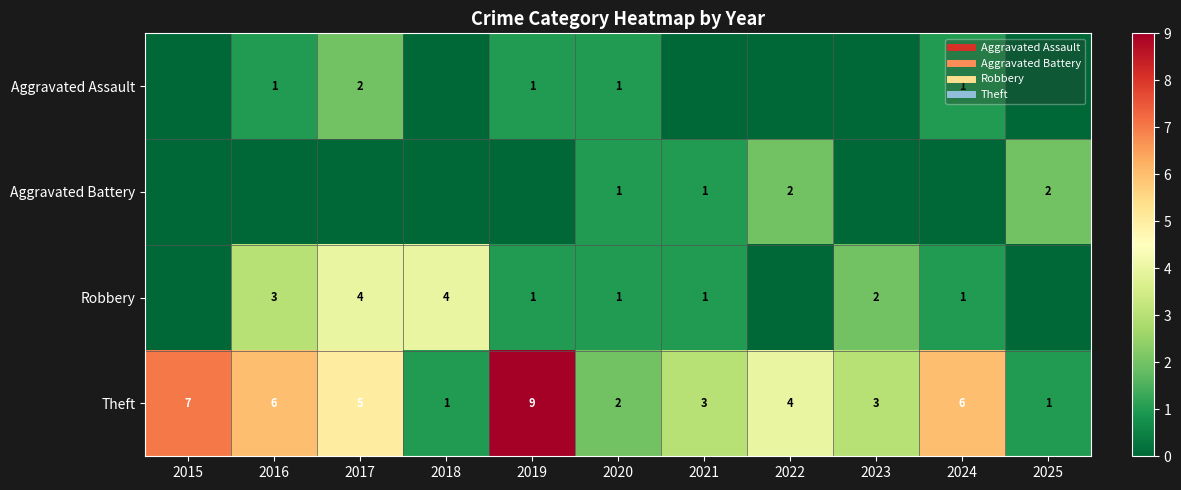

How many data points in Aggravated Battery are above 0?

4